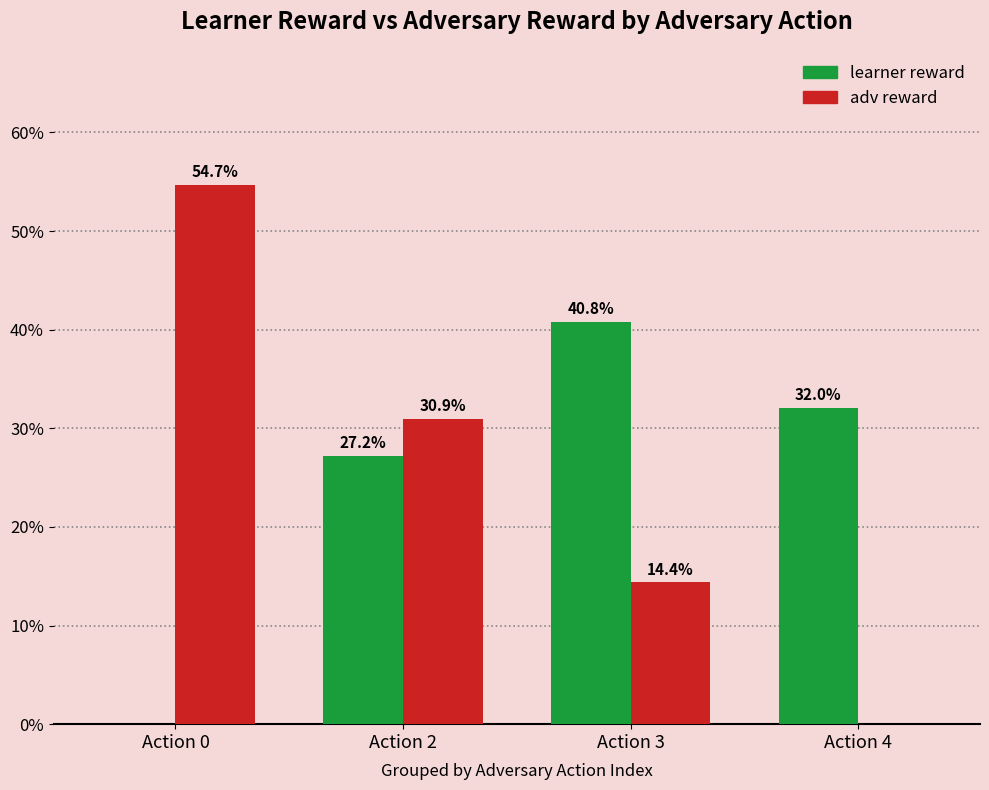

Reading left to right, what are all the values shown in this chart?

learner reward: 0.0	27.2	40.8	32.0
adv reward: 54.7	30.9	14.4	0.0